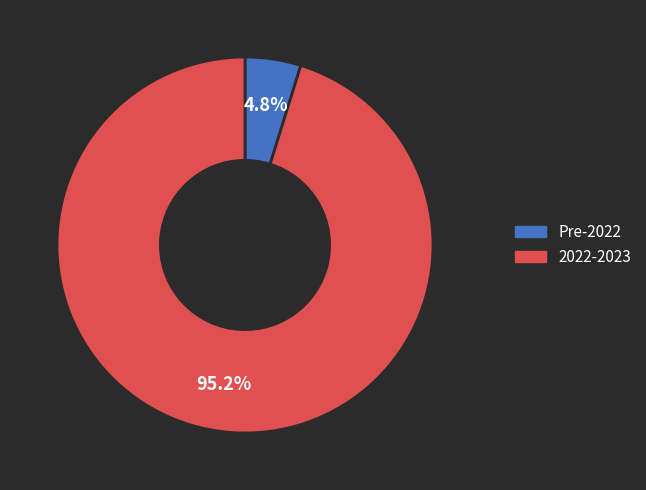

Does any single category account for the majority?

Yes